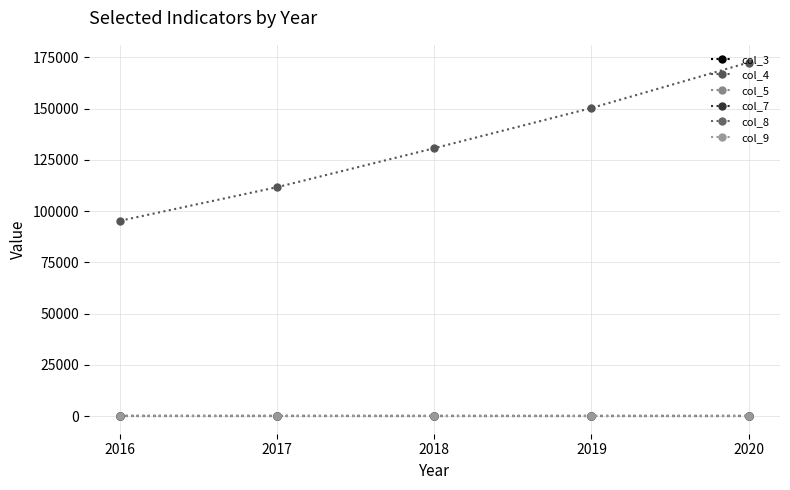

Does the chart display data point markers on the line(s)?

Yes